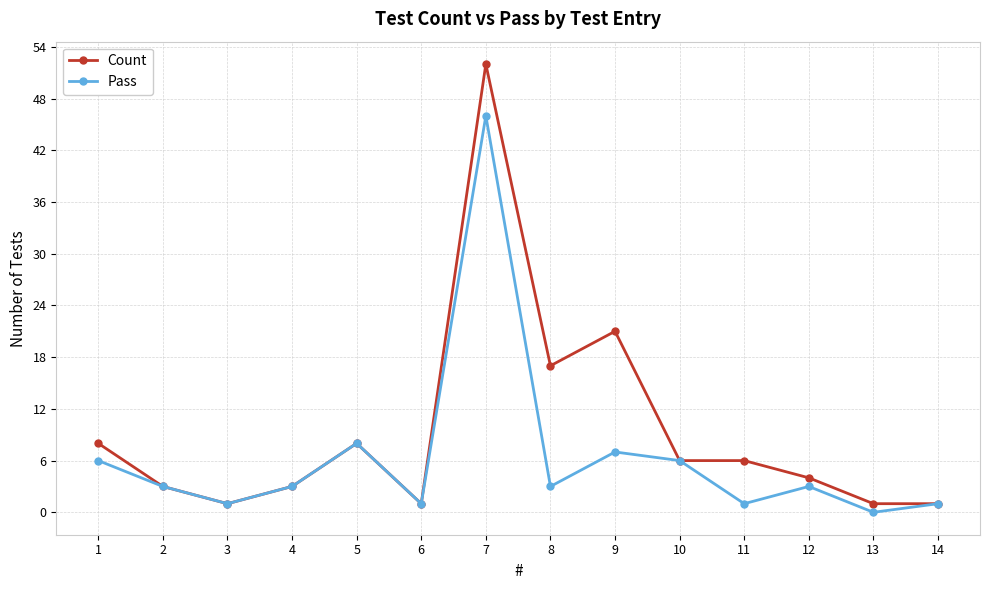

What is the approximate value of Pass at 9, to the nearest 10?

10